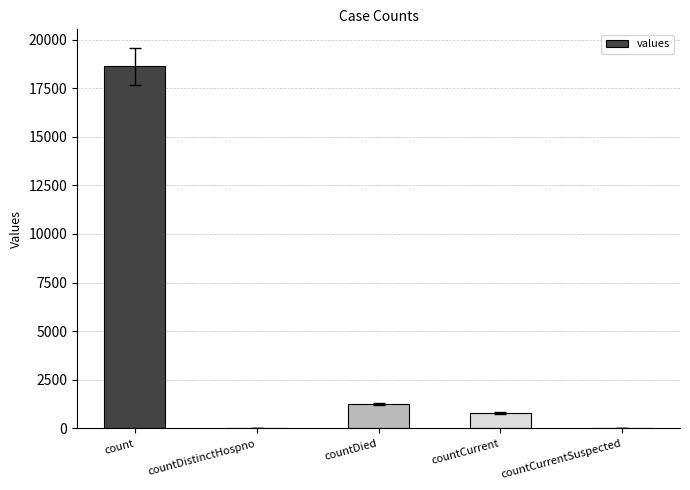

What is the maximum value shown in the chart?

18615